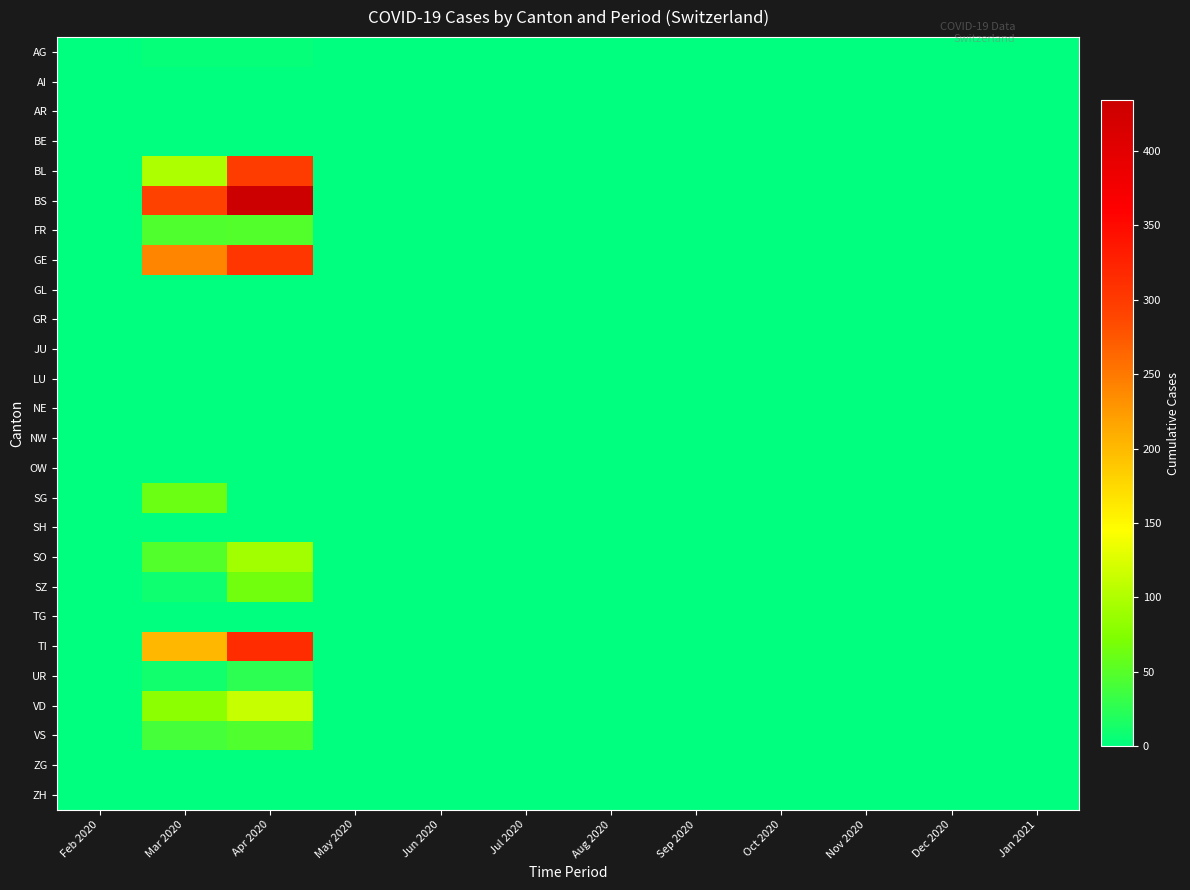

Which has a higher value, Feb 2020 or Sep 2020?

Feb 2020